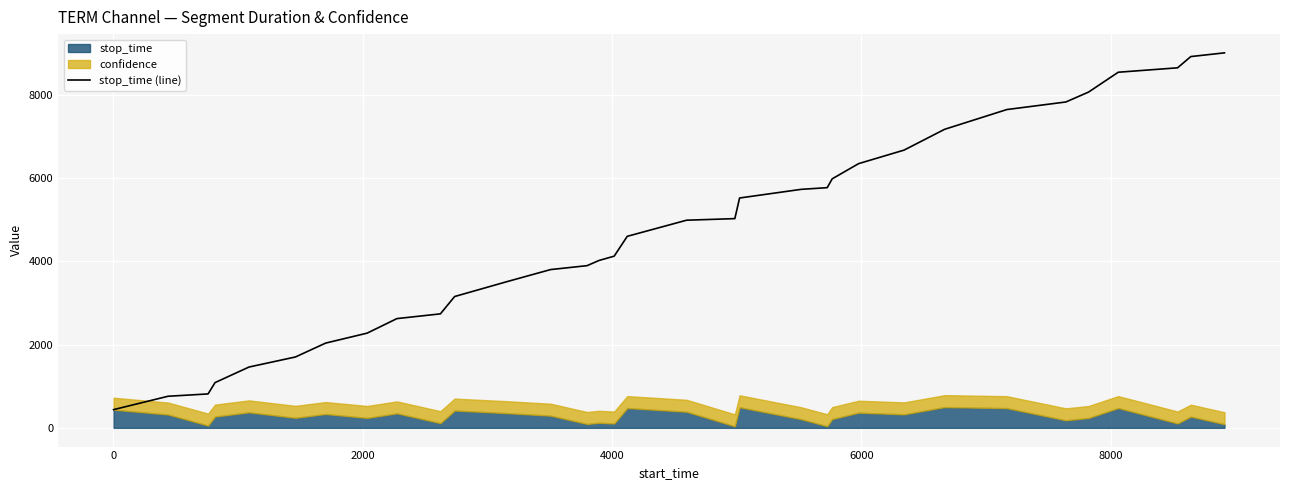

What is the sum of all values?

154782